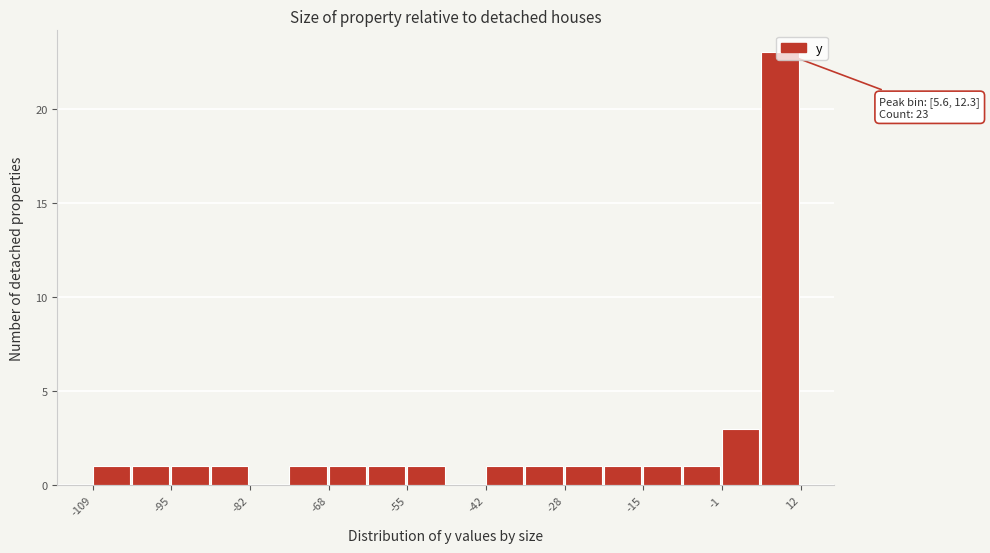

Around what value on the x-axis is the tallest bar? Give the approximate position of its centre, as read against the axis.

8